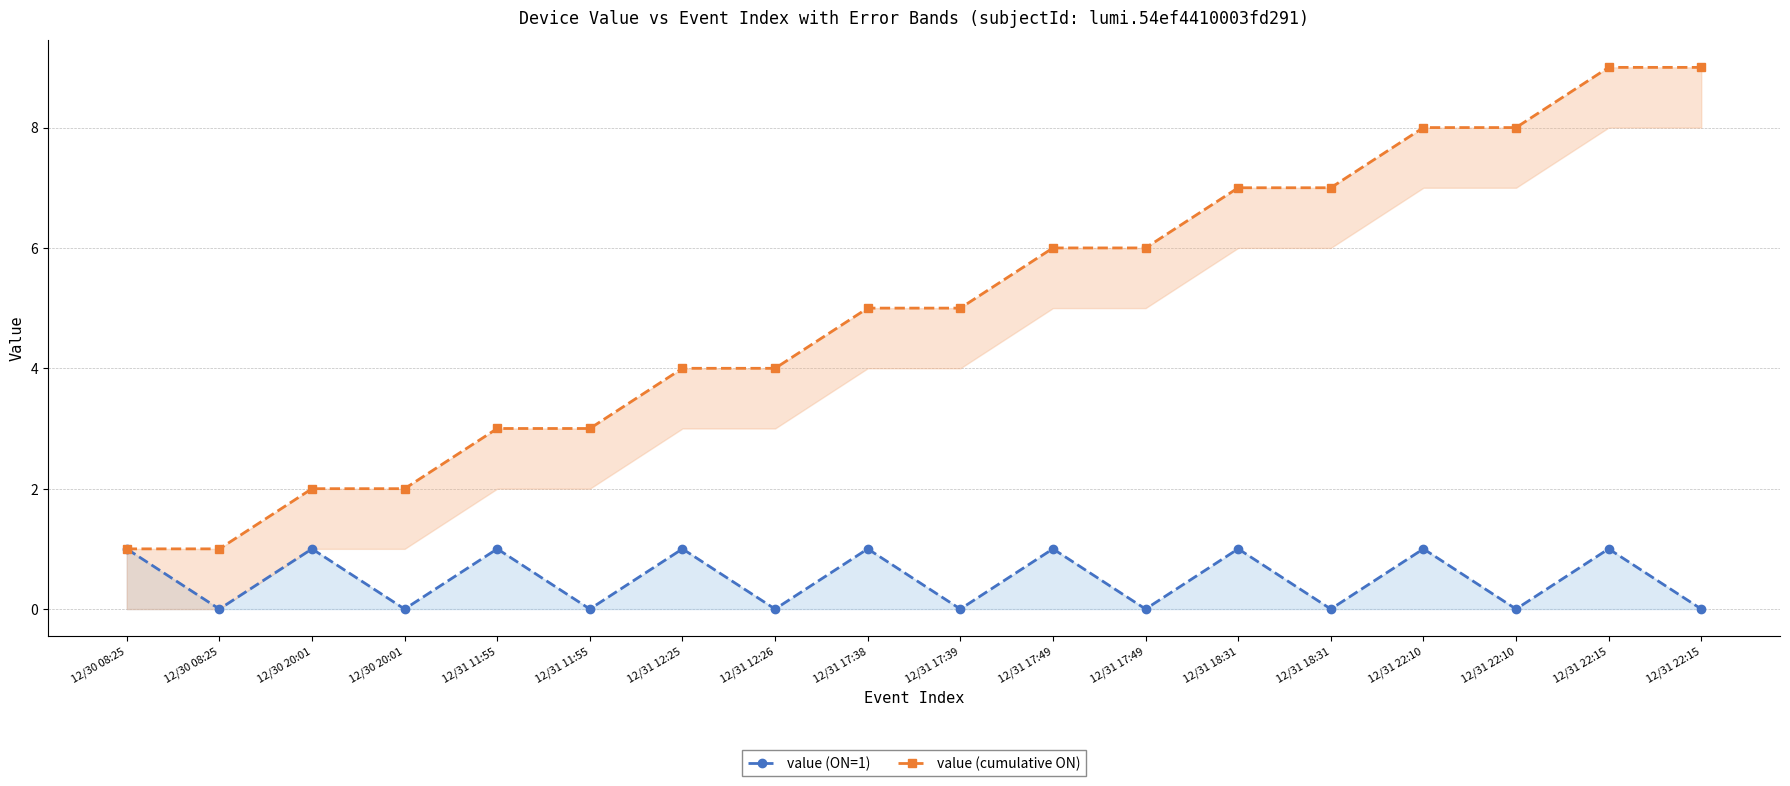

The value of value (ON=1) at 12/30 08:25 is 0. True or false?

True